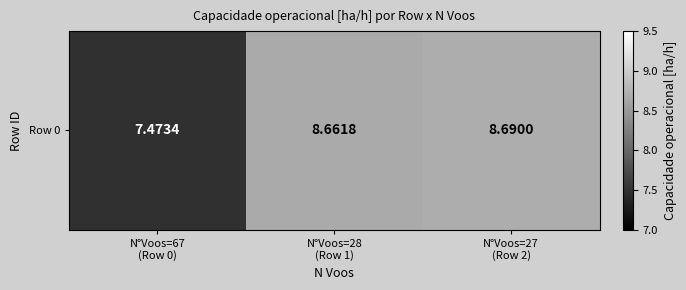

Reading left to right, transcribe all the data shown in this chart.

7.5	8.7	8.7